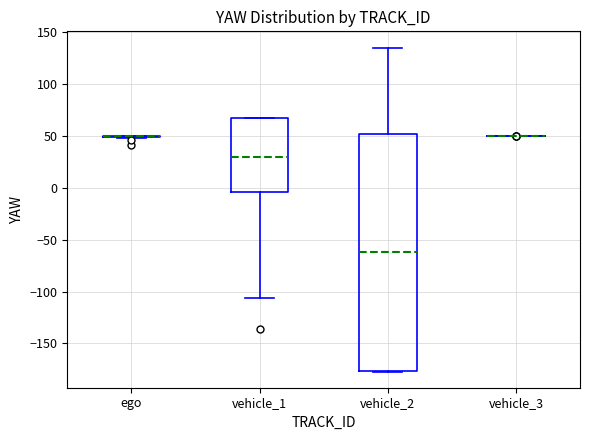

Comparing the boxes themselves (not the whiskers), which one is the tallest?

vehicle_2